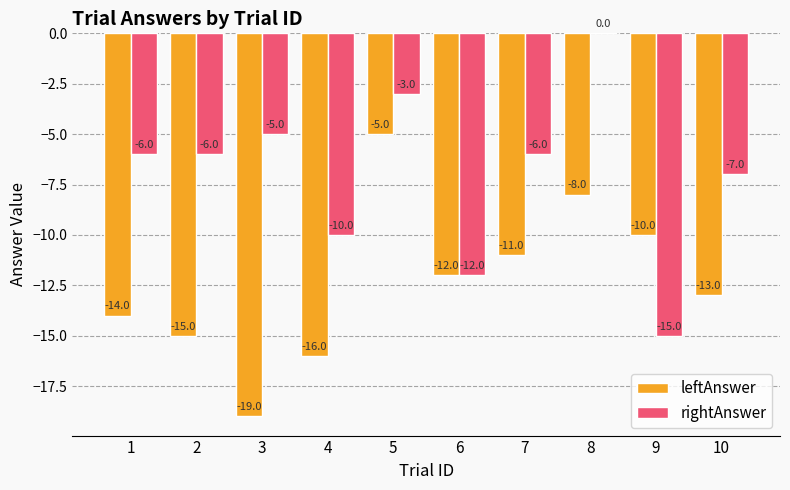

Reading left to right, transcribe all the data shown in this chart.

leftAnswer: 1=-14	2=-15	3=-19	4=-16	5=-5	6=-12	7=-11	8=-8	9=-10	10=-13
rightAnswer: 1=-6	2=-6	3=-5	4=-10	5=-3	6=-12	7=-6	8=0	9=-15	10=-7